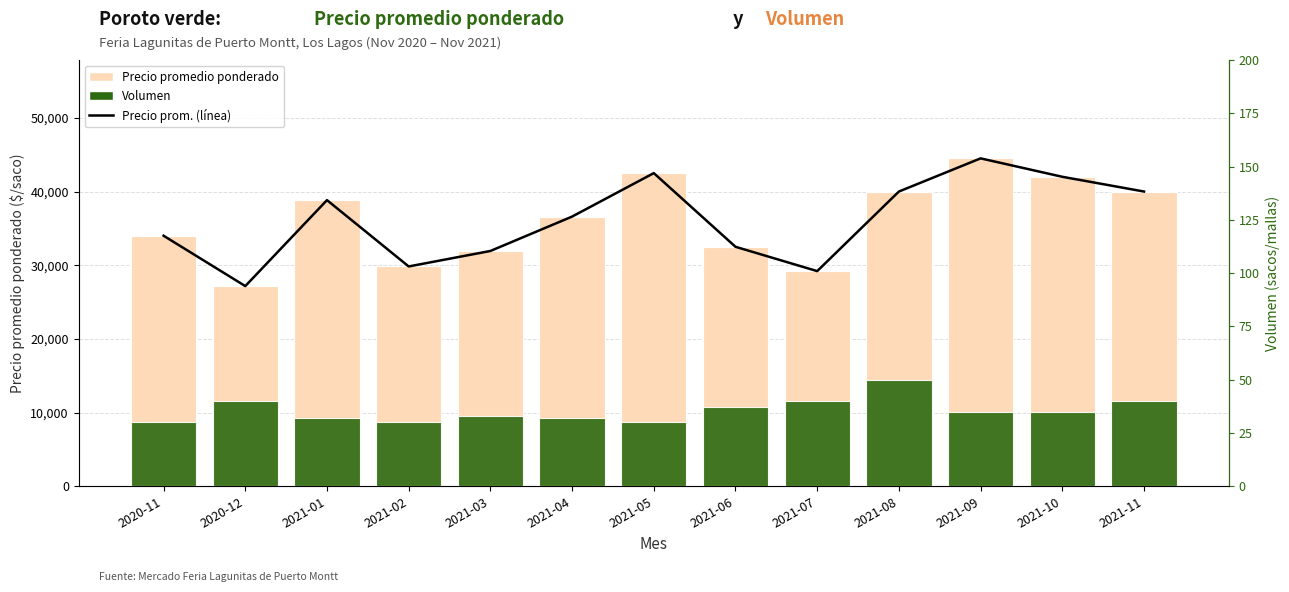

Reading left to right, extract all data points from this chart.

Precio prom. (línea): 34000	27167	38833	29833	31933	36600	42500	32500	29200	40000	44500	42000	40000
Precio promedio ponderado: 34000	27167	38833	29833	31933	36600	42500	32500	29200	40000	44500	42000	40000
Volumen: 30	40	32	30	33	32	30	37	40	50	35	35	40